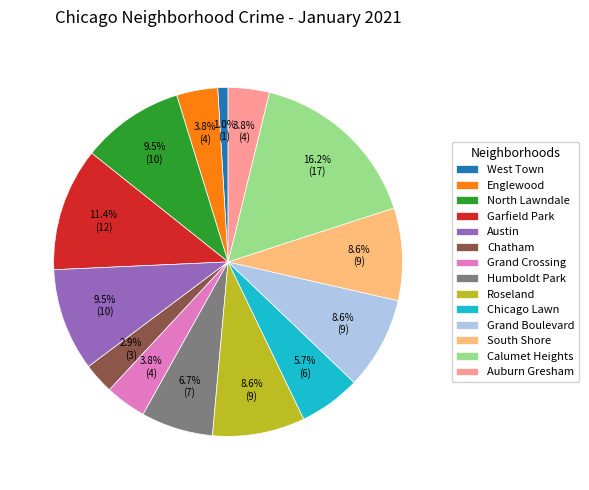

Count the number of slices in the pie.

14